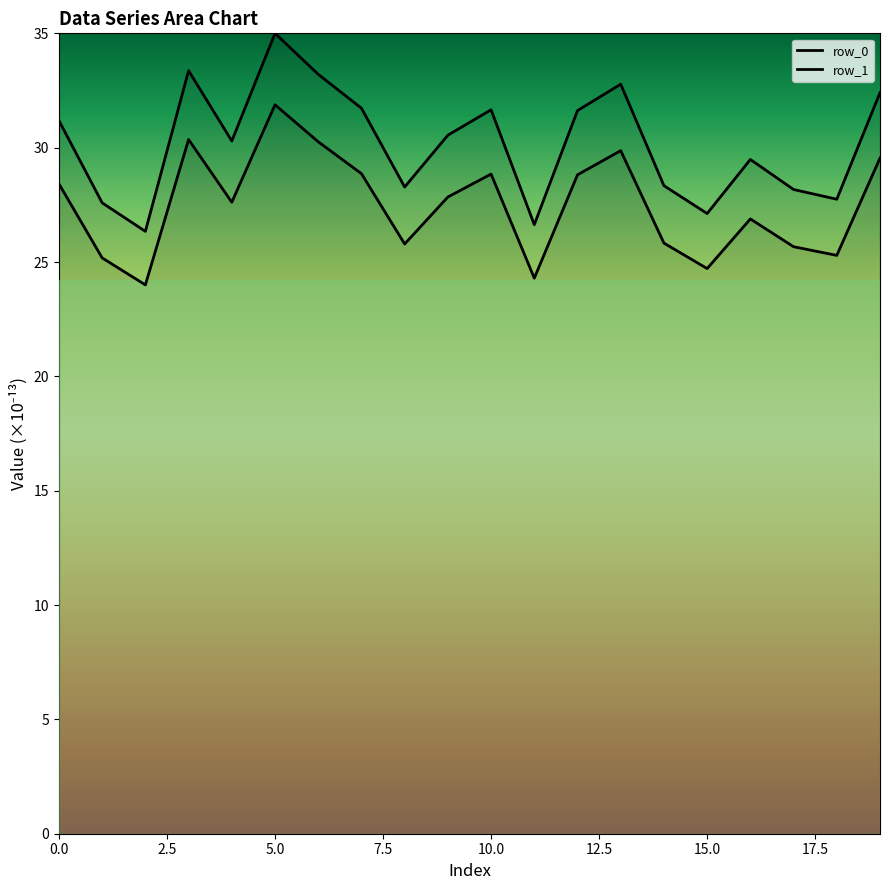

What are all the series names shown in the legend?

row_0, row_1